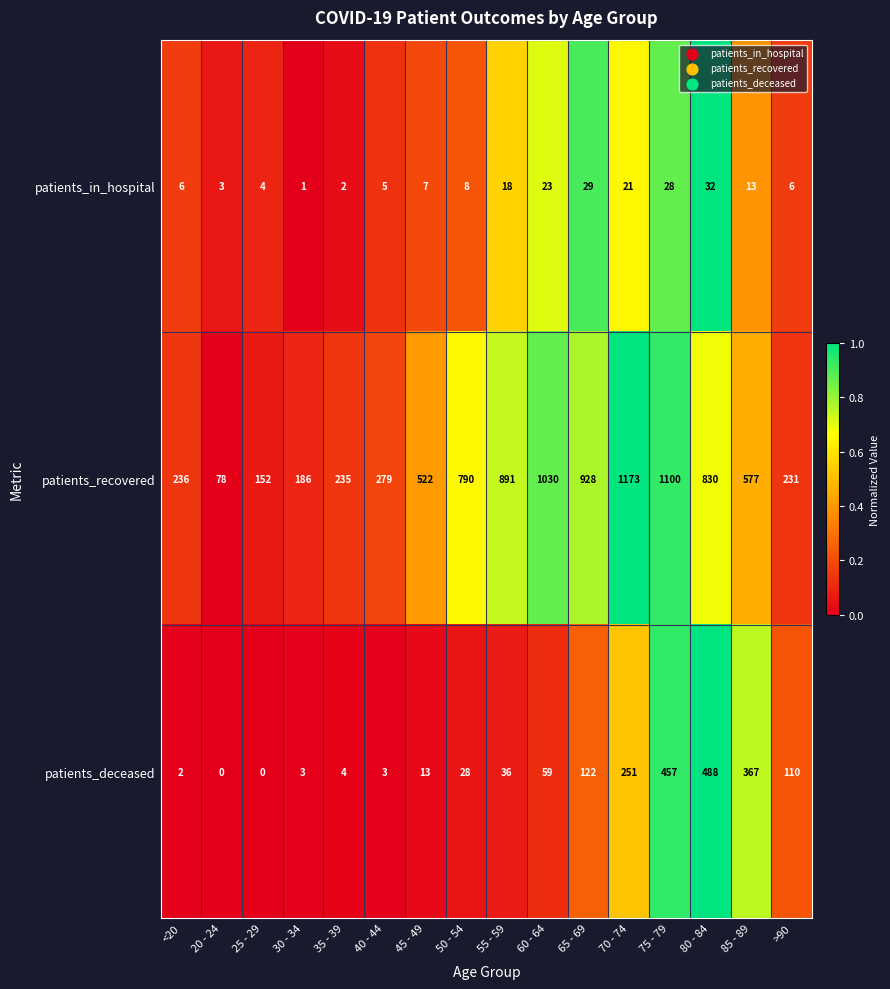

Where is patients_in_hospital nearest to the value 16?

55 - 59